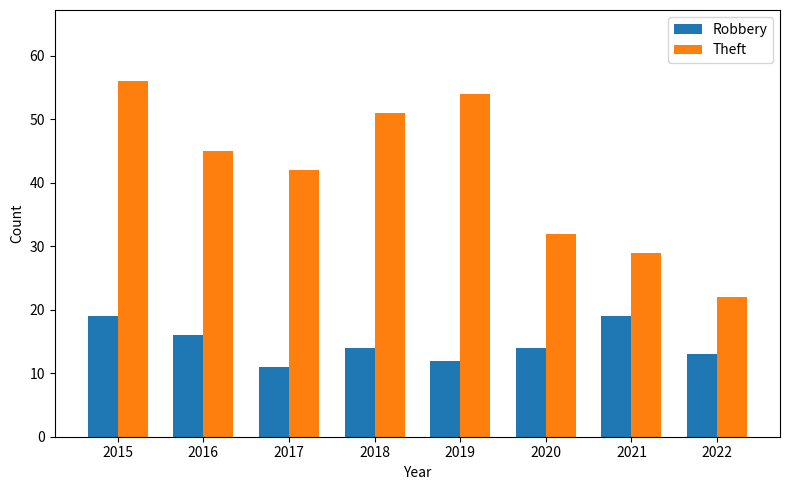

What is the difference between the highest and lowest values at 2015?

37